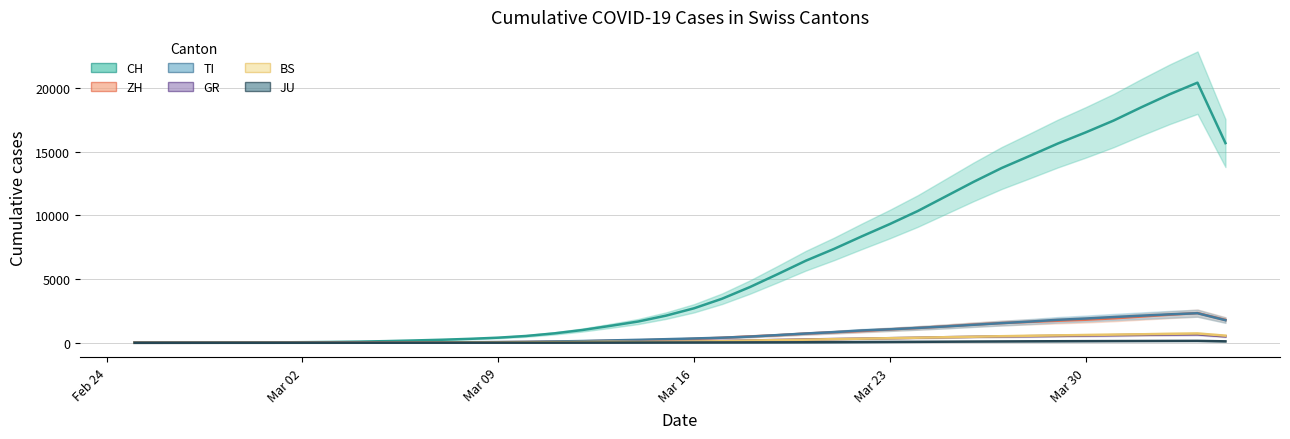

What is the difference between the GR values at 2020-02-25 and 2020-03-22?

326.2